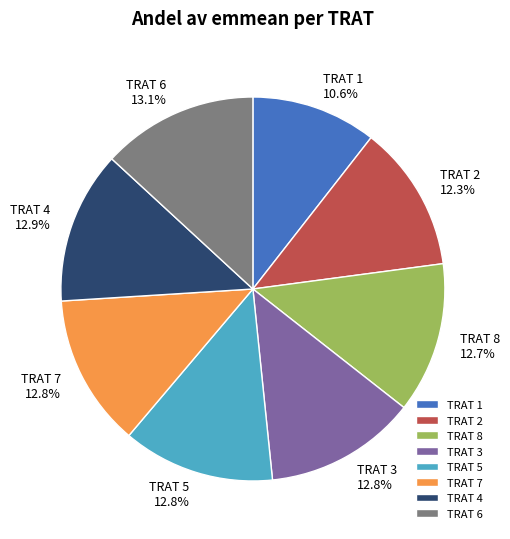

Which has a higher value, TRAT 5 or TRAT 1?

TRAT 5